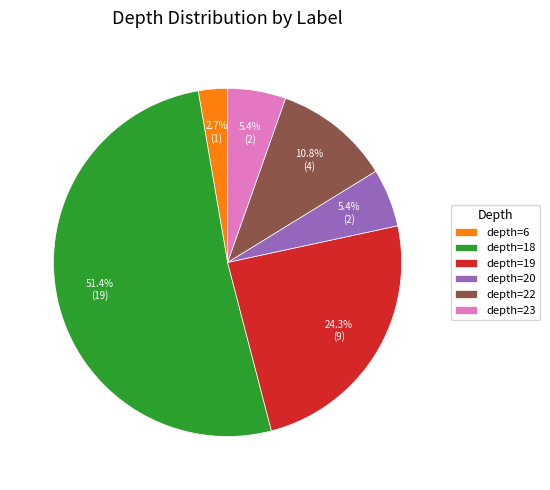

Is depth=23 the majority of the pie?

No